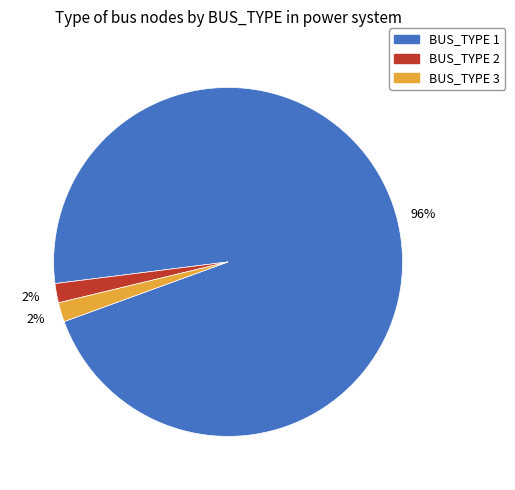

To the nearest percent, what is the average slice percentage?

33%